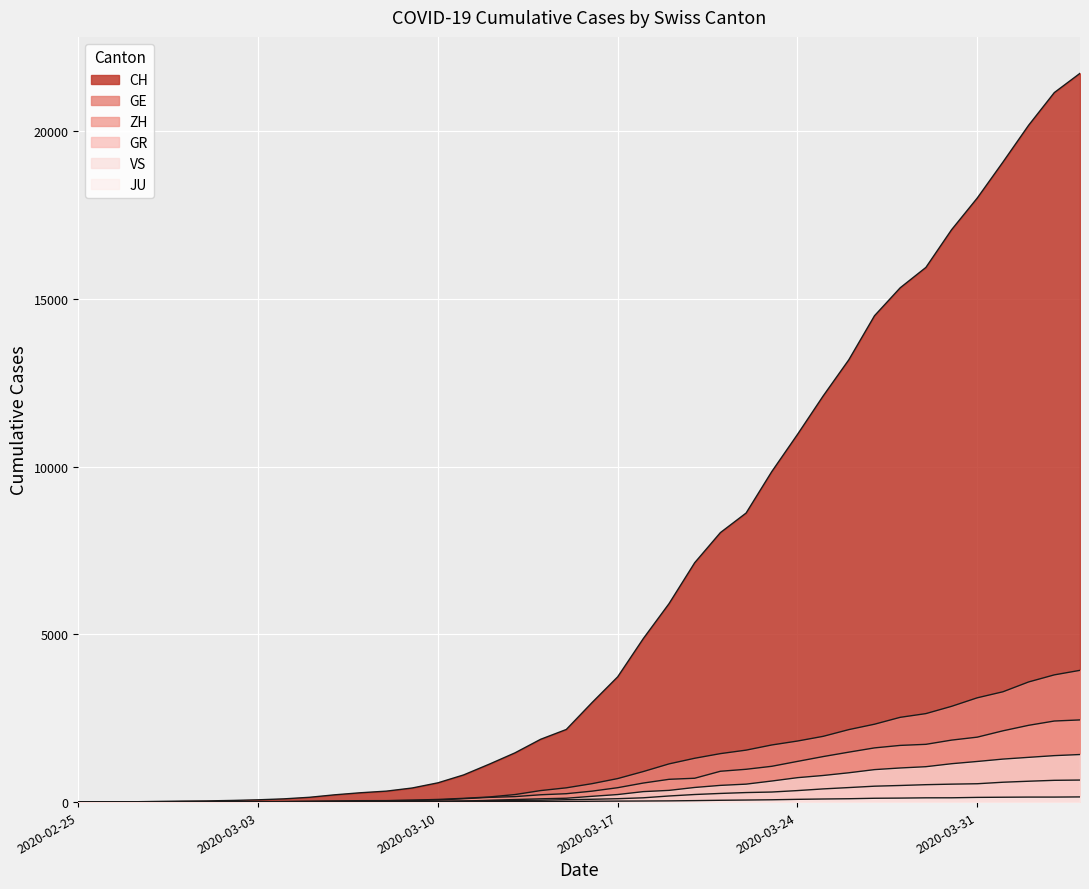

List the series in order of their peak value, lowest first.

JU, GR, VS, ZH, GE, CH